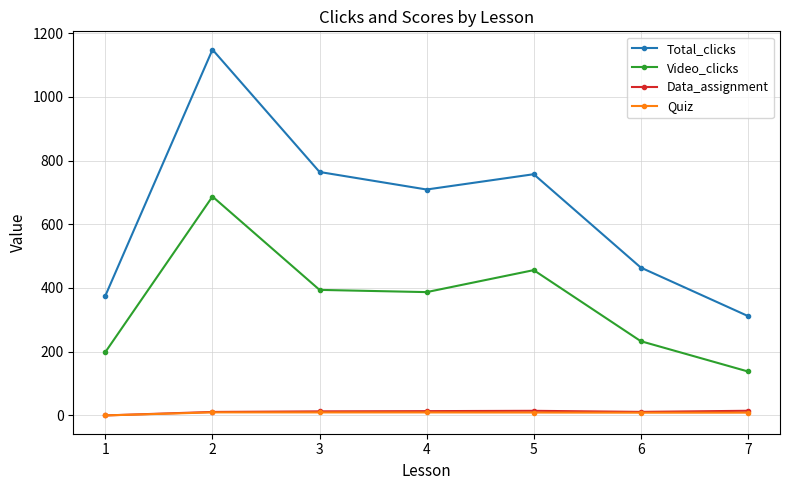

True or false: Total_clicks has more than 1 points higher than both neighbors.

True